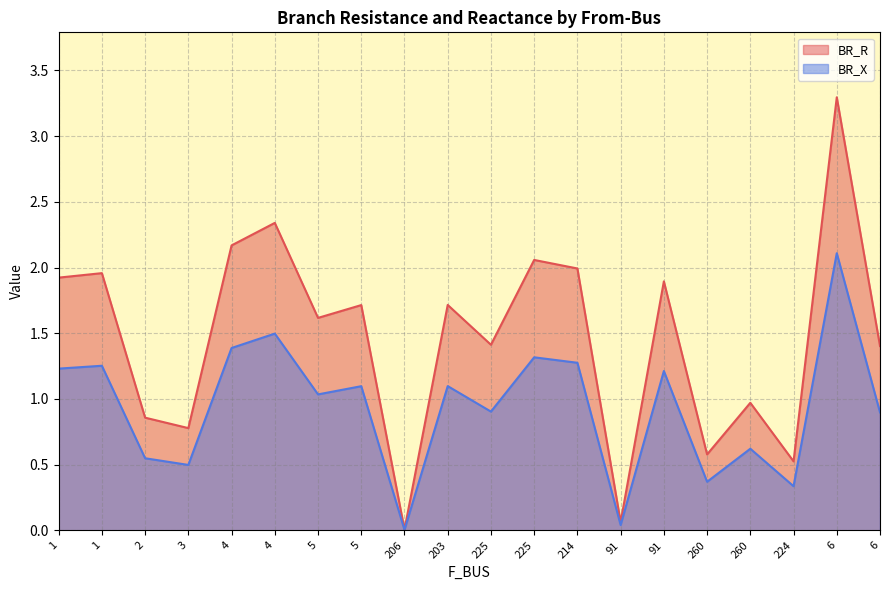

True or false: BR_X and BR_R cross at least once.

False